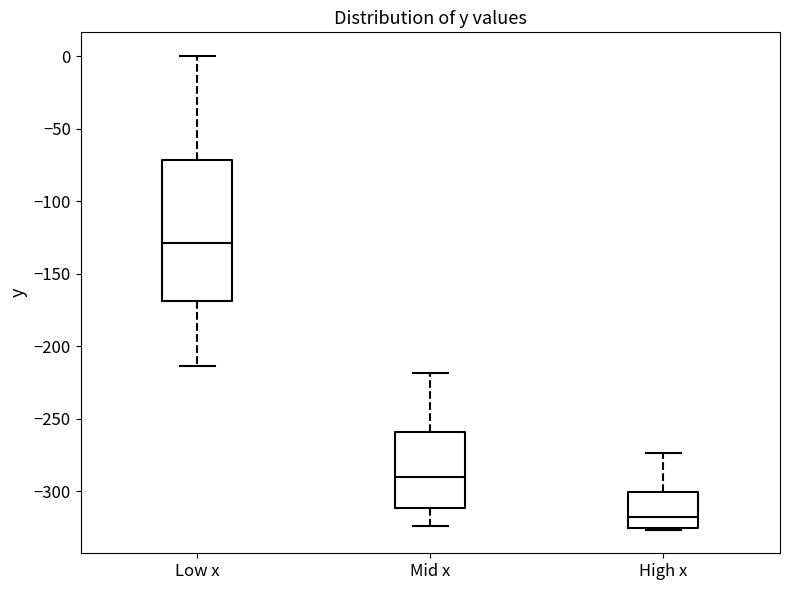

Which box has the highest median line?

Low x